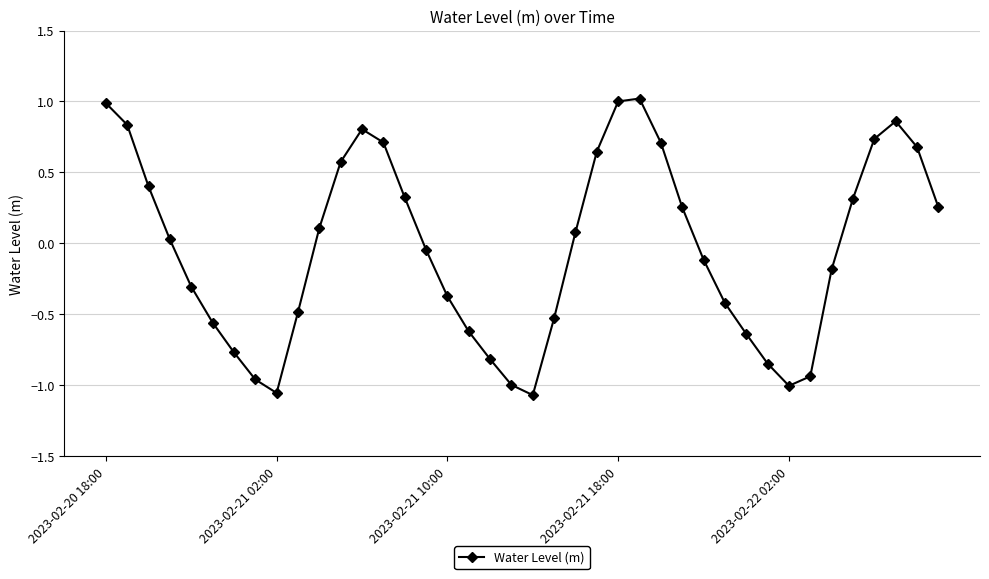

What is the maximum value shown in the chart?

1.0